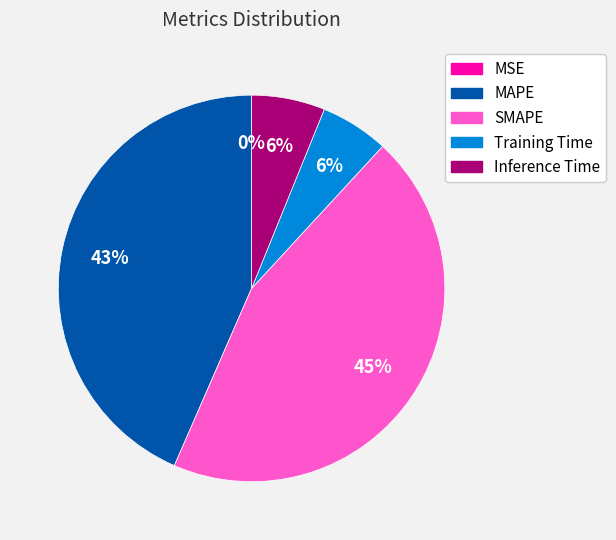

Which category has the biggest portion of the pie?

SMAPE